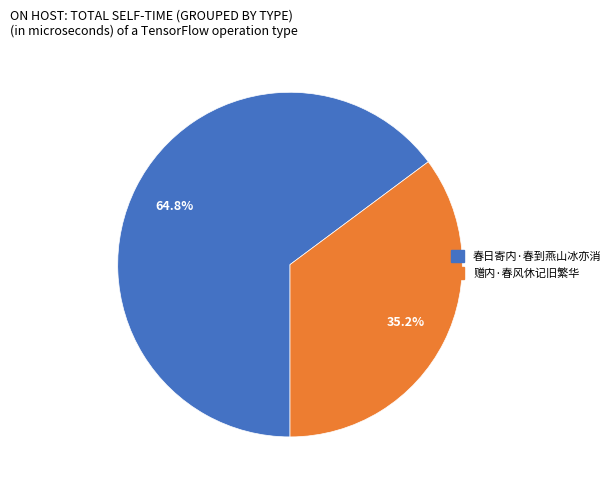

To the nearest percent, what percentage of the pie is 赠内·春风休记旧繁华?

35%